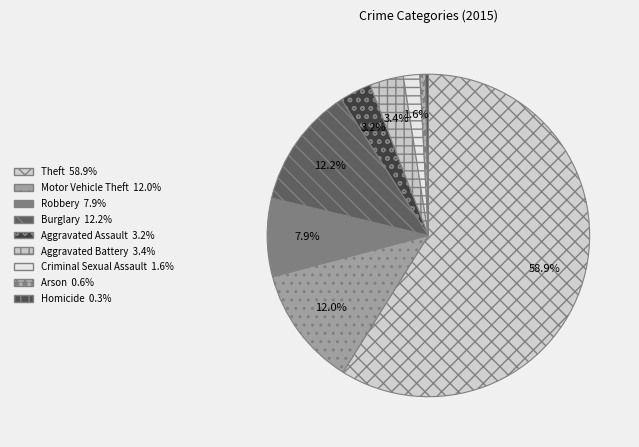

What percentage do Criminal Sexual Assault and Aggravated Assault together represent?

4.8%